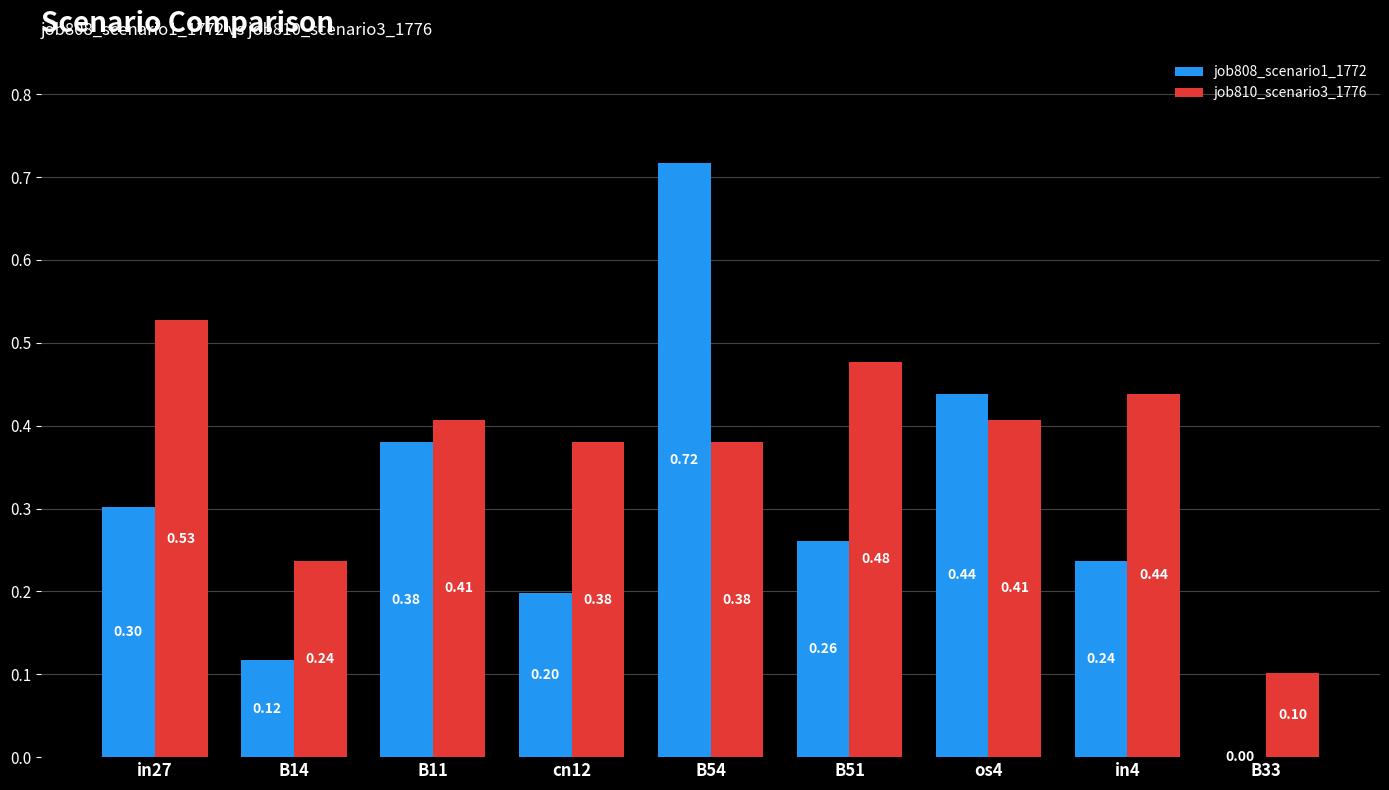

Which series changed the most between cn12 and os4?

job808_scenario1_1772